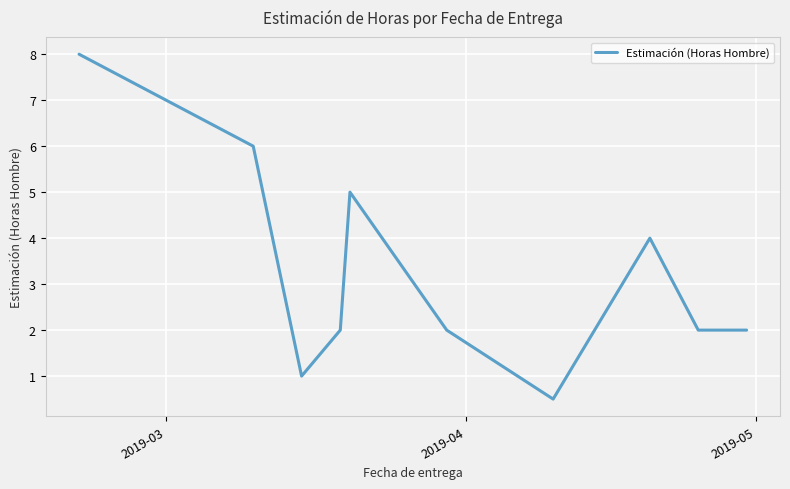

What is the greatest value displayed?

8.0